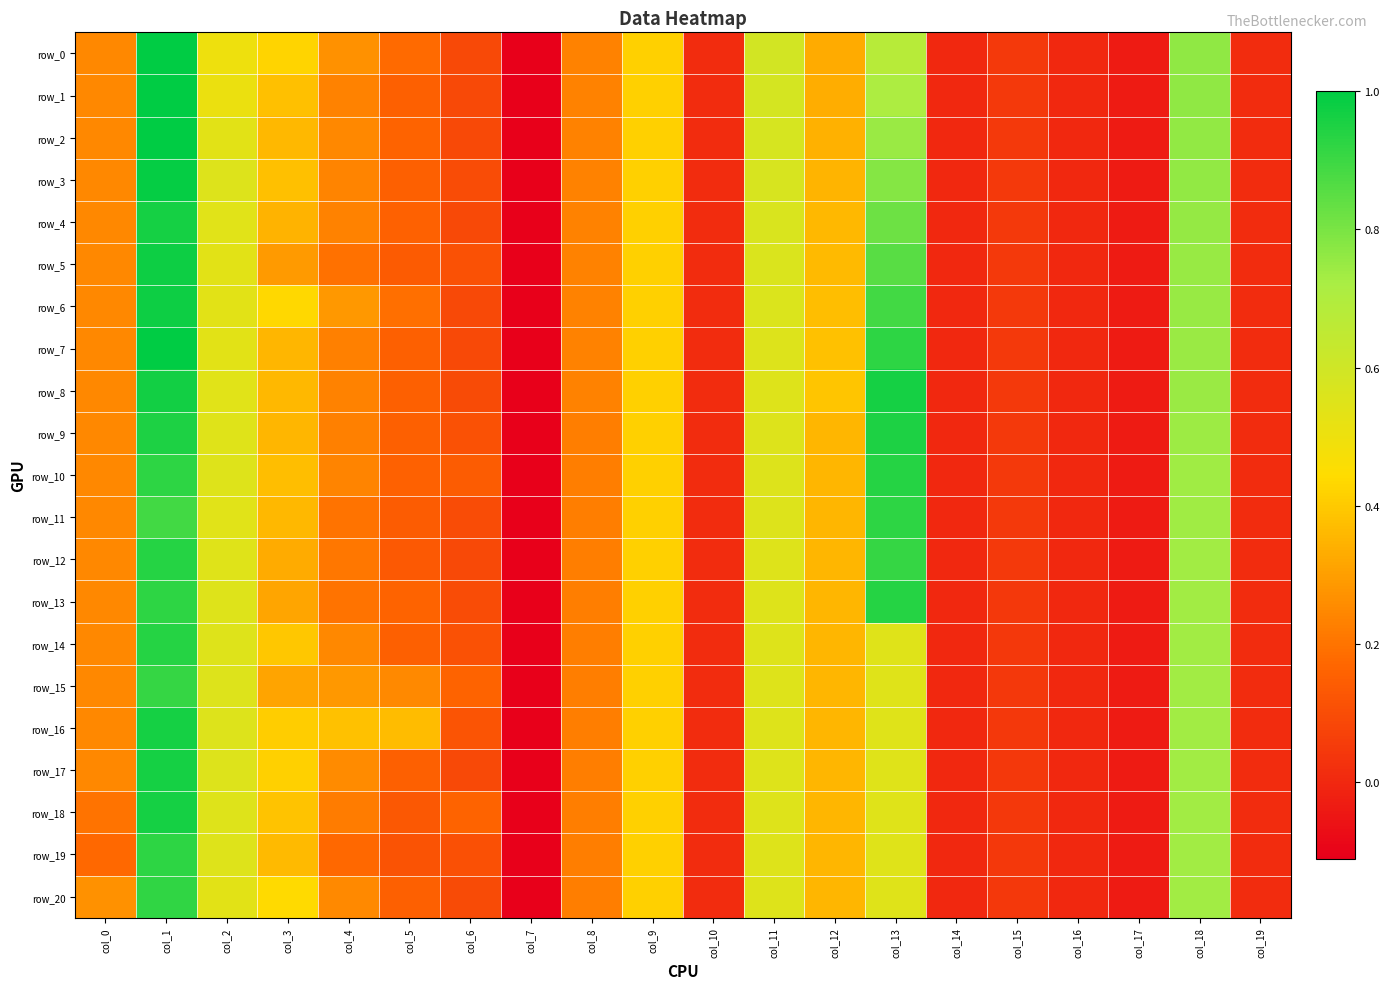

Which label corresponds to the largest value in the chart?

col_1